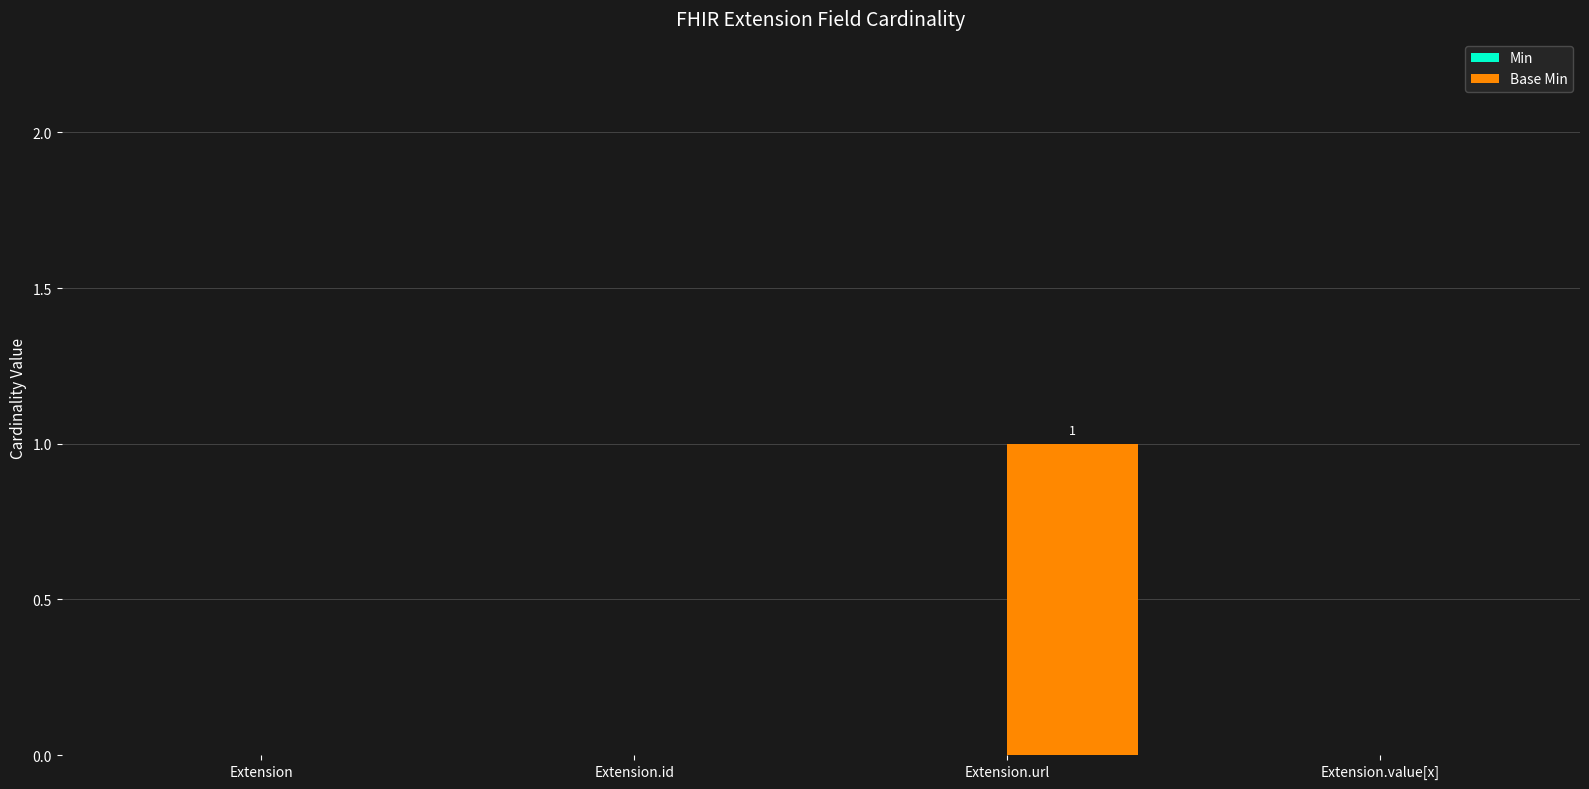

Reading left to right, extract all data points from this chart.

Extension=0	Extension.id=0	Extension.url=1	Extension.value[x]=0